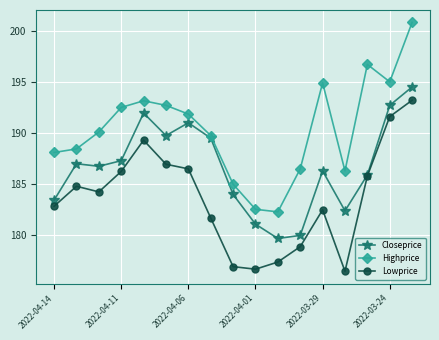

Which series has the largest range (max minus min)?

Highprice